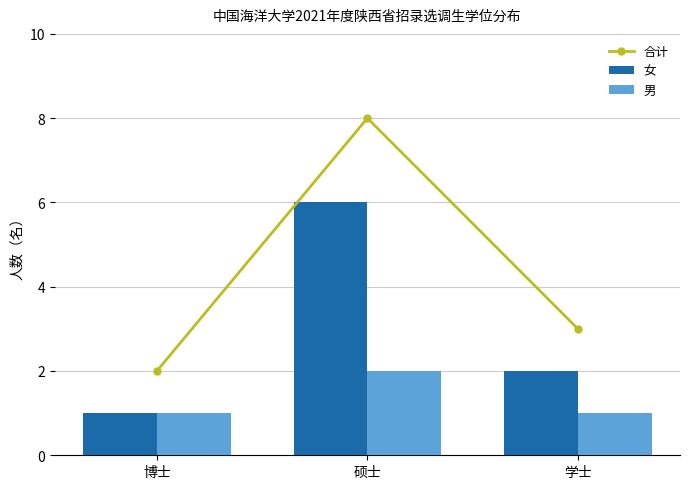

What is the lowest value of the 女 series?

1